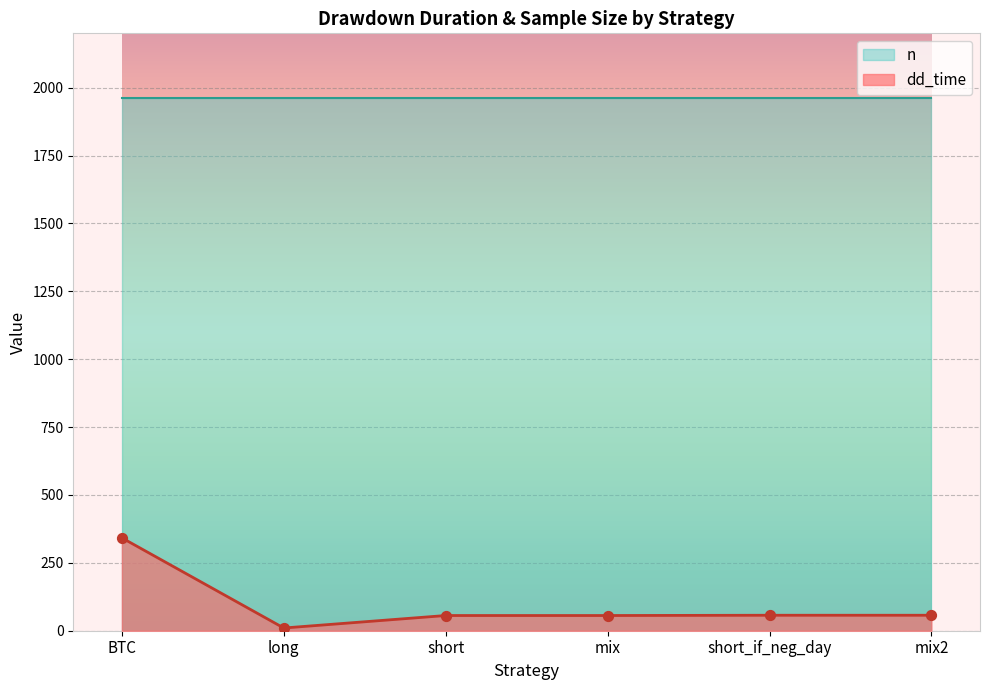

The dd_time series shows 342 at BTC. True or false?

True